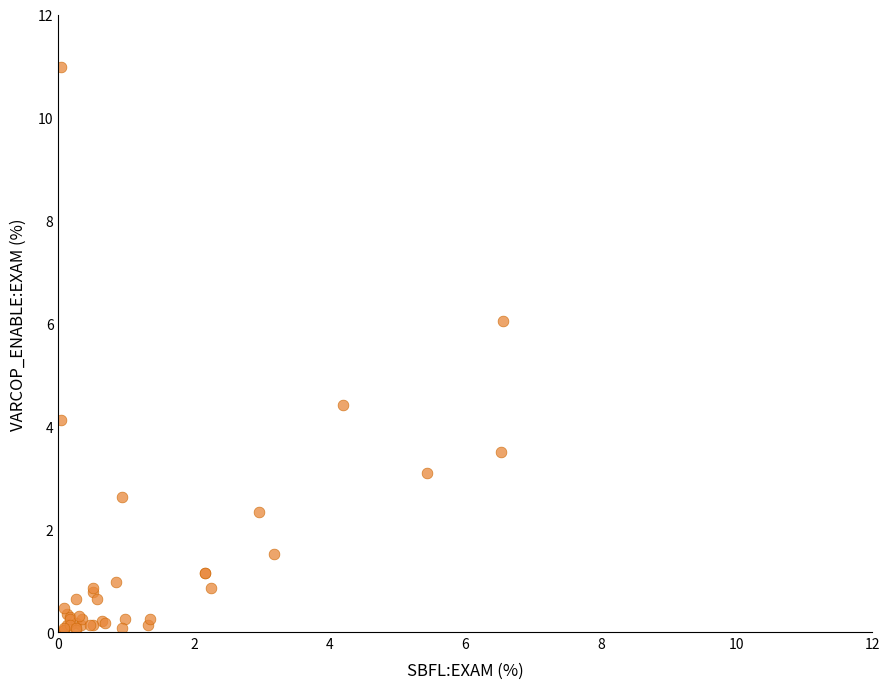

What Y value in the scatter plot is closest to 5?

4.4